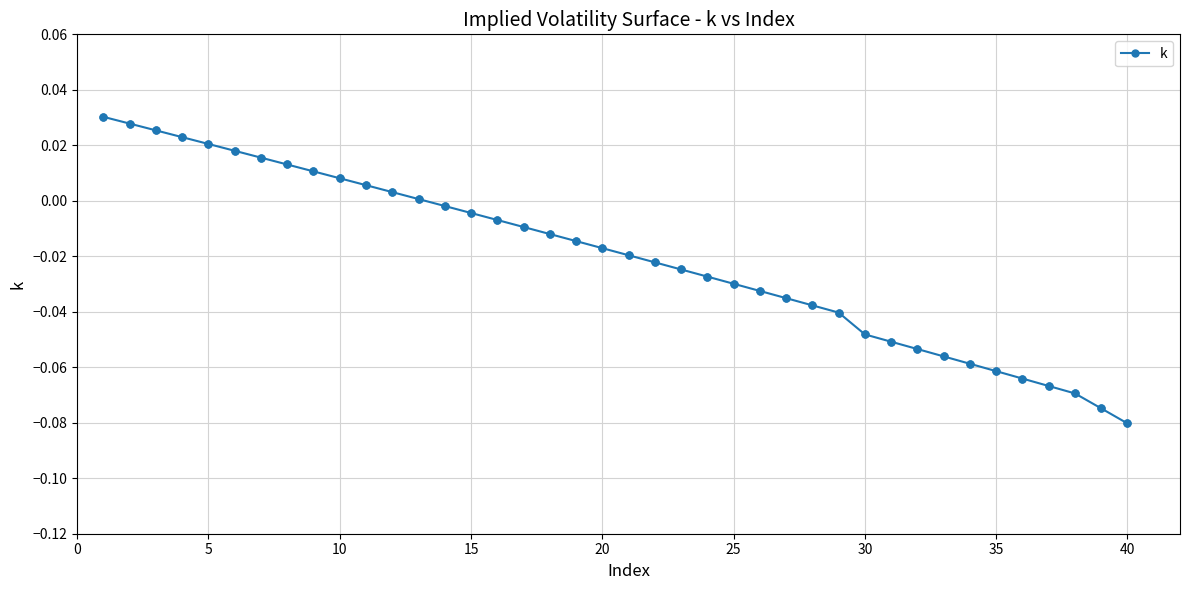

What is the sum of all values?

-0.8